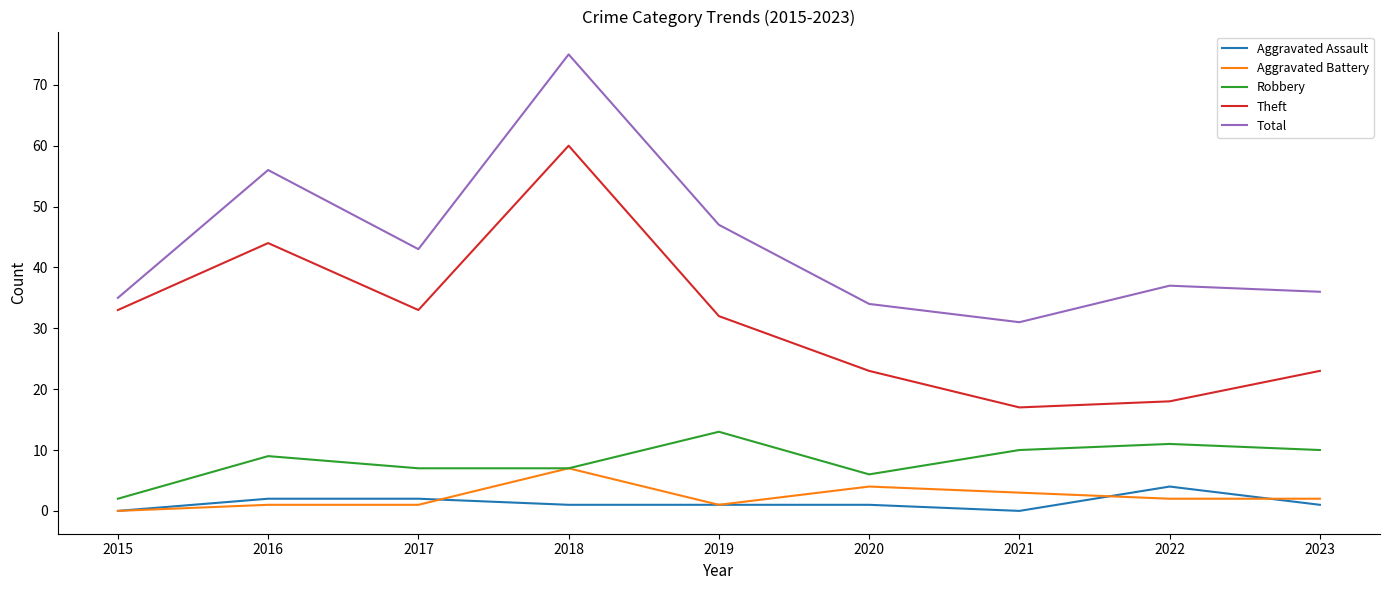

Reading right to left, what are all the values shown in this chart?

Aggravated Assault: 2023=1	2022=4	2021=0	2020=1	2019=1	2018=1	2017=2	2016=2	2015=0
Aggravated Battery: 2023=2	2022=2	2021=3	2020=4	2019=1	2018=7	2017=1	2016=1	2015=0
Robbery: 2023=10	2022=11	2021=10	2020=6	2019=13	2018=7	2017=7	2016=9	2015=2
Theft: 2023=23	2022=18	2021=17	2020=23	2019=32	2018=60	2017=33	2016=44	2015=33
Total: 2023=36	2022=37	2021=31	2020=34	2019=47	2018=75	2017=43	2016=56	2015=35